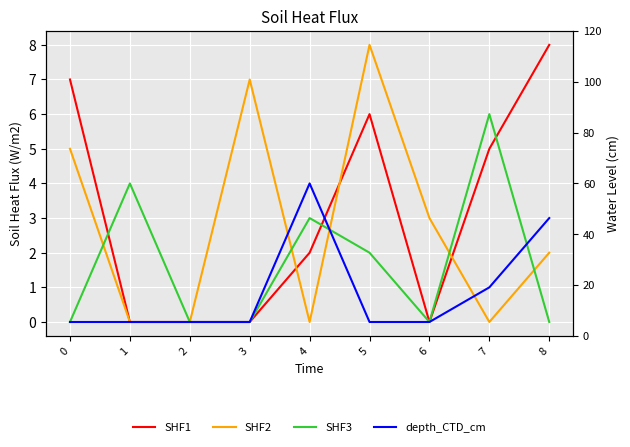

Between which two adjacent categories do SHF3 and depth_CTD_cm first intersect?

4 and 5